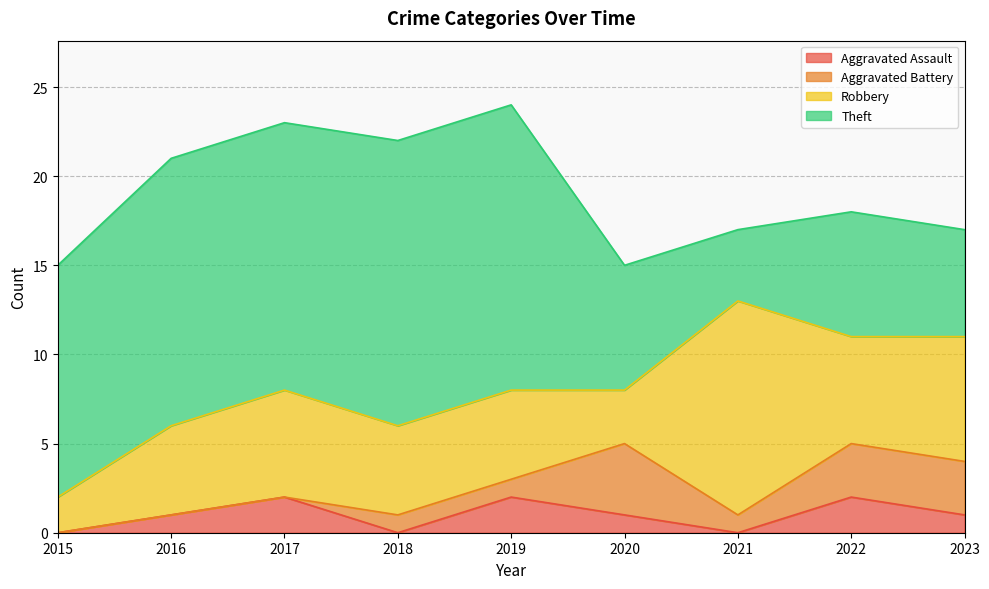

The value of Aggravated Battery at 2017 is 0. True or false?

True